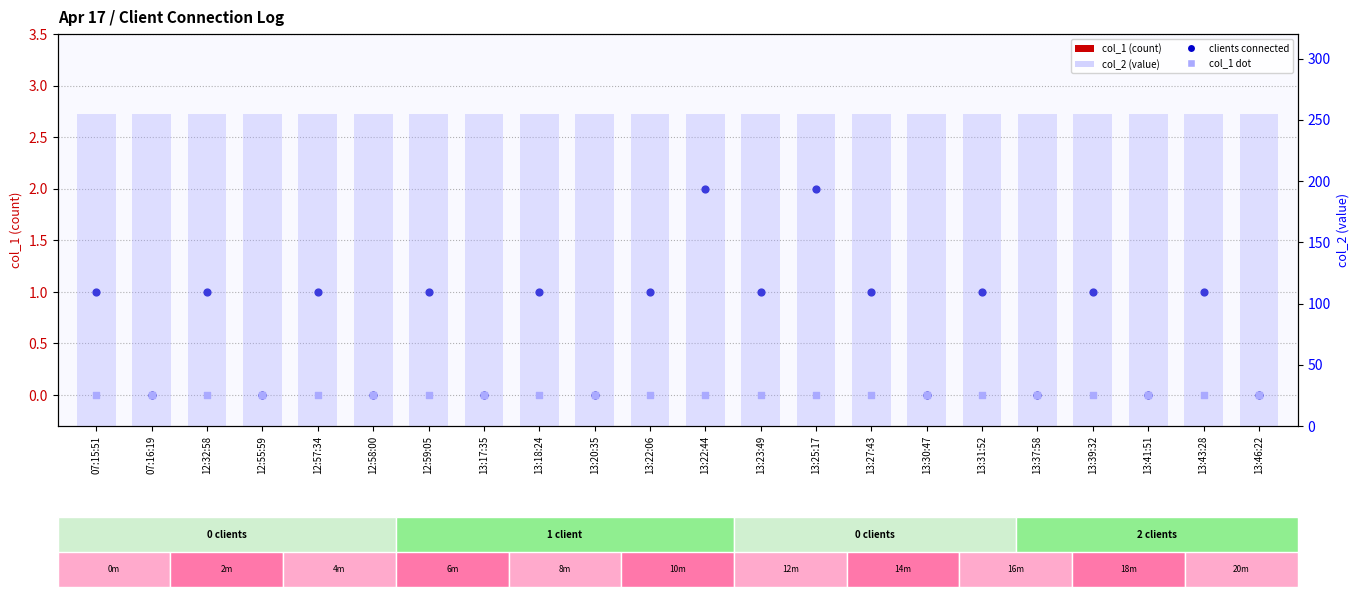

What is the total value across all series at 12:59:05?

256